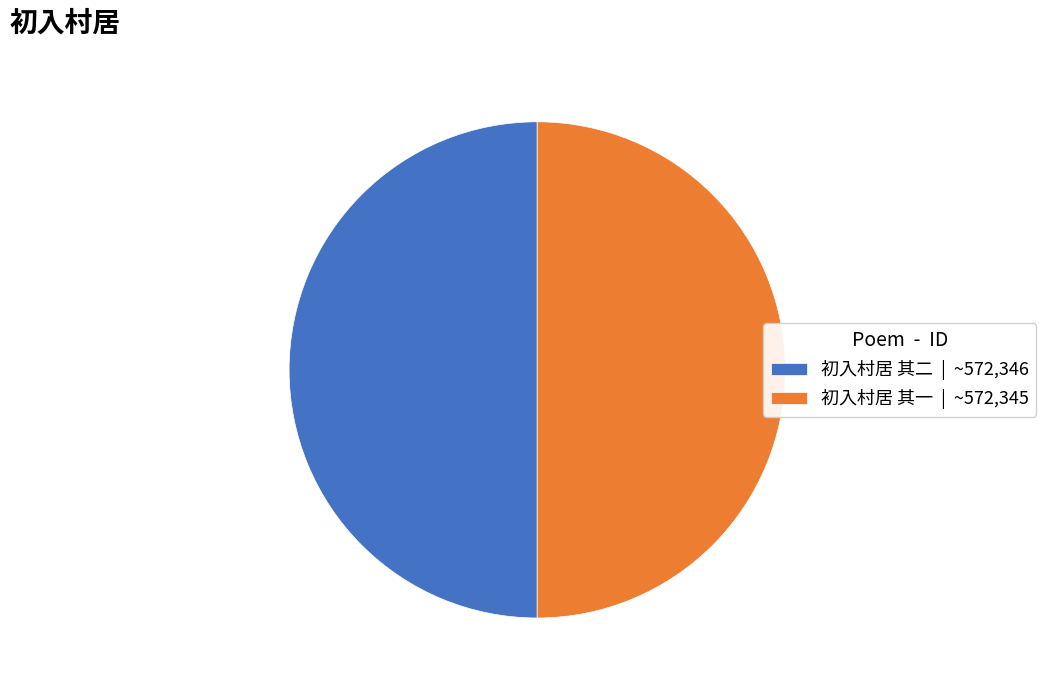

What is the ratio of the value at 初入村居 其一 | ~572,345 to the value at 初入村居 其二 | ~572,346?

1.0